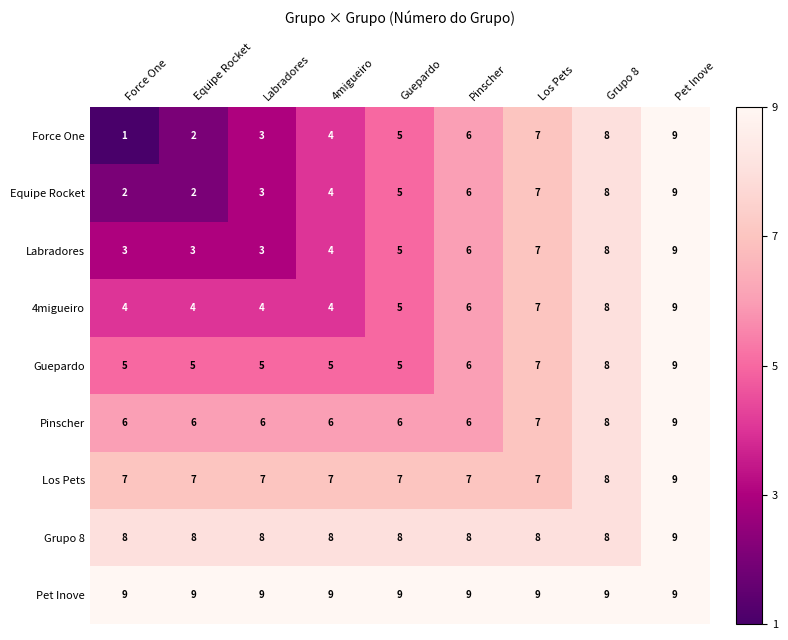

Which series has the largest range (max minus min)?

Force One